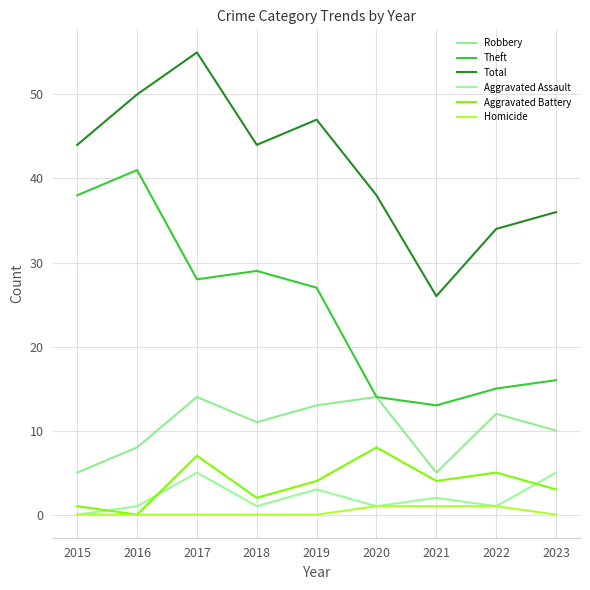

True or false: Homicide and Robbery intersect in this chart.

False